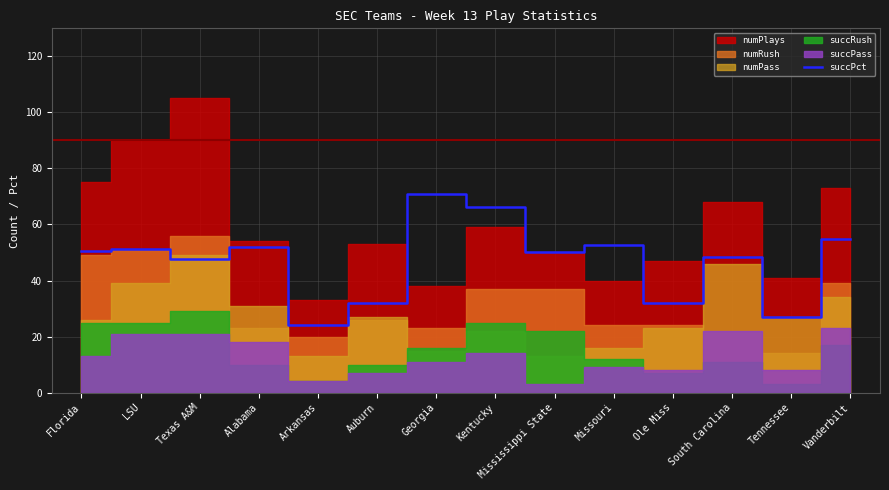

How many lines are shown in the chart?

1